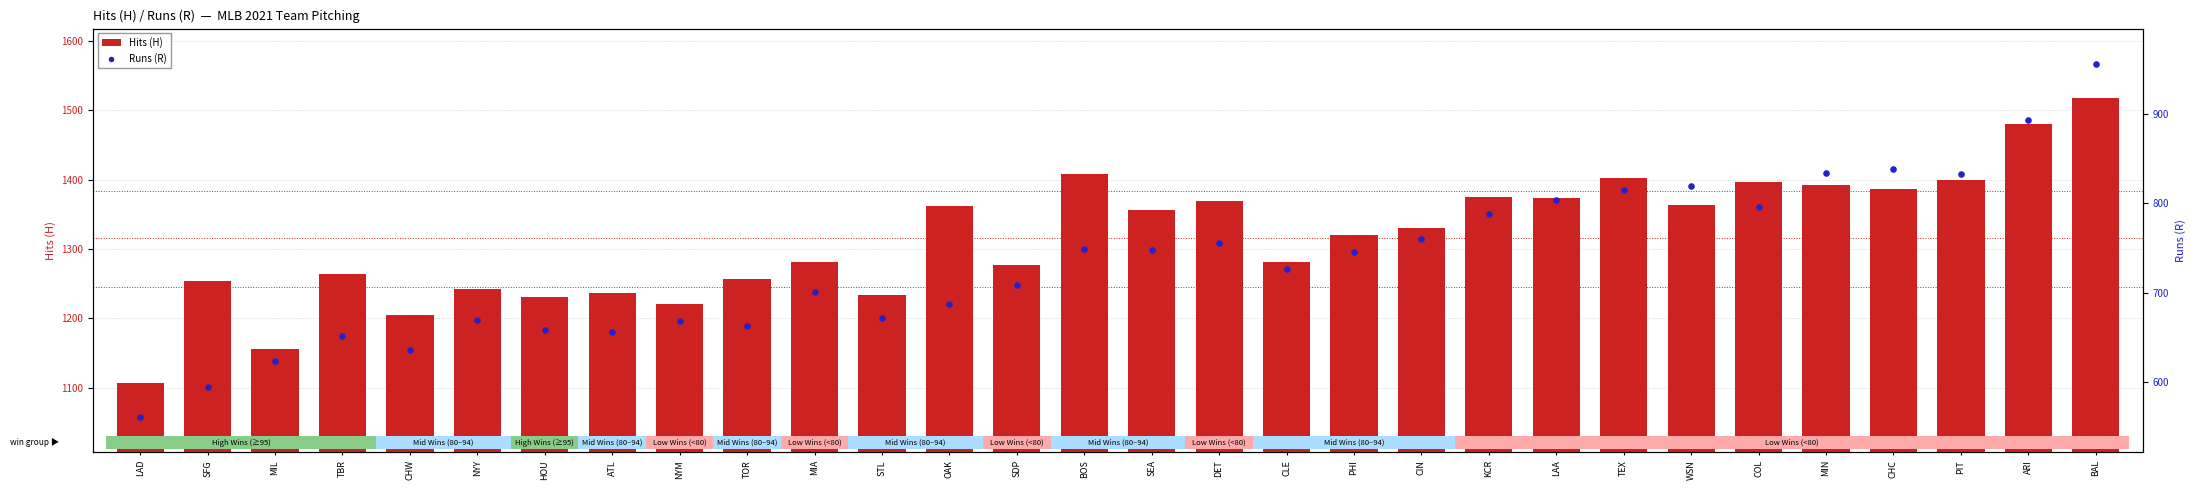

Which series reaches the minimum Y coordinate?

Runs (R)